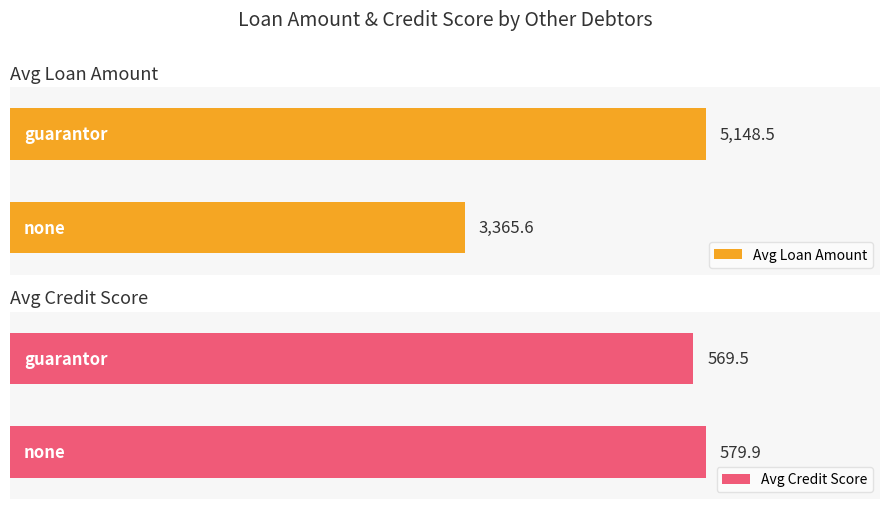

How many distinct data groups are displayed?

2